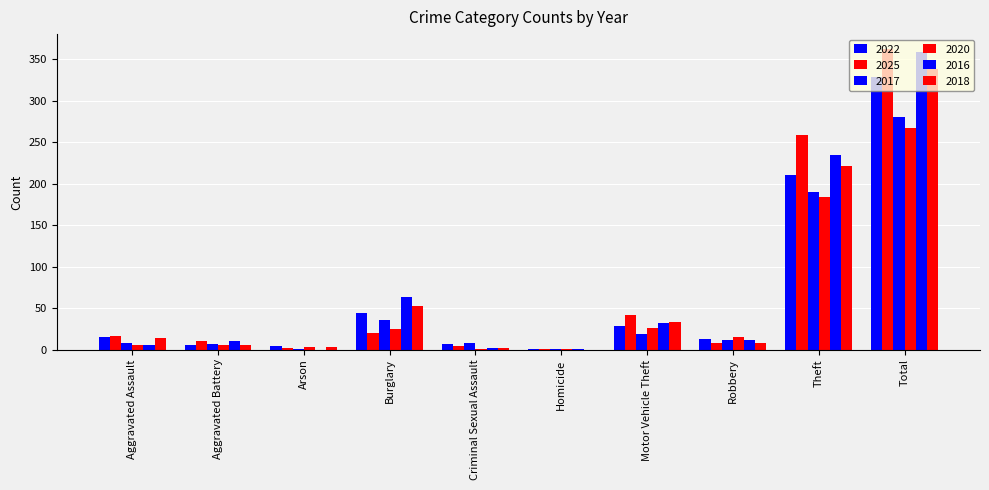

Reading left to right, extract all data points from this chart.

2022: 15	6	4	44	7	1	28	13	210	328
2025: 16	10	2	20	4	1	42	8	259	362
2017: 8	7	1	35	8	1	19	11	190	280
2020: 6	6	3	25	1	1	26	15	184	267
2016: 5	10	0	63	2	1	32	12	234	359
2018: 14	5	3	52	2	0	33	8	221	338